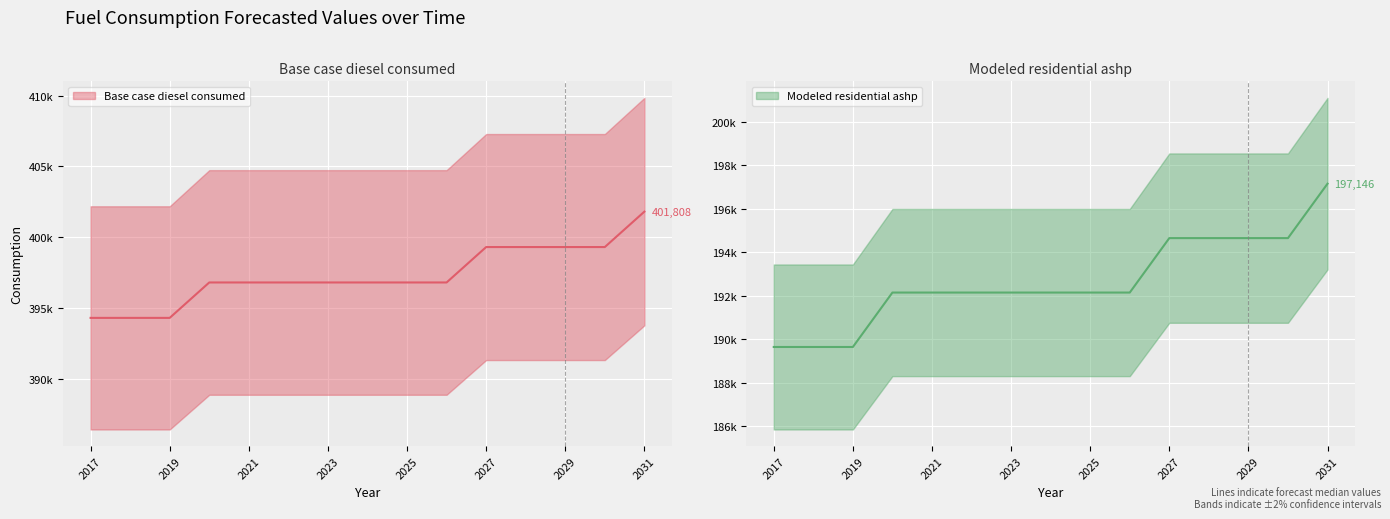

Does the chart display data point markers on the line(s)?

No